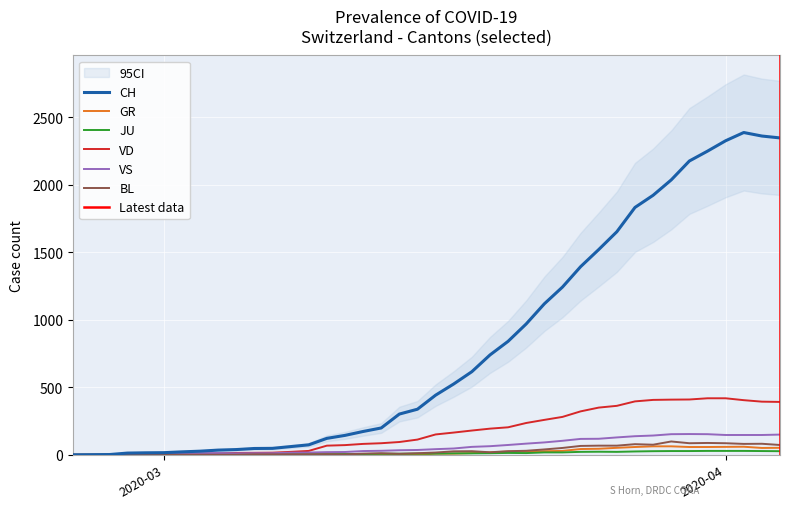

What is the highest value of the VD series?

419